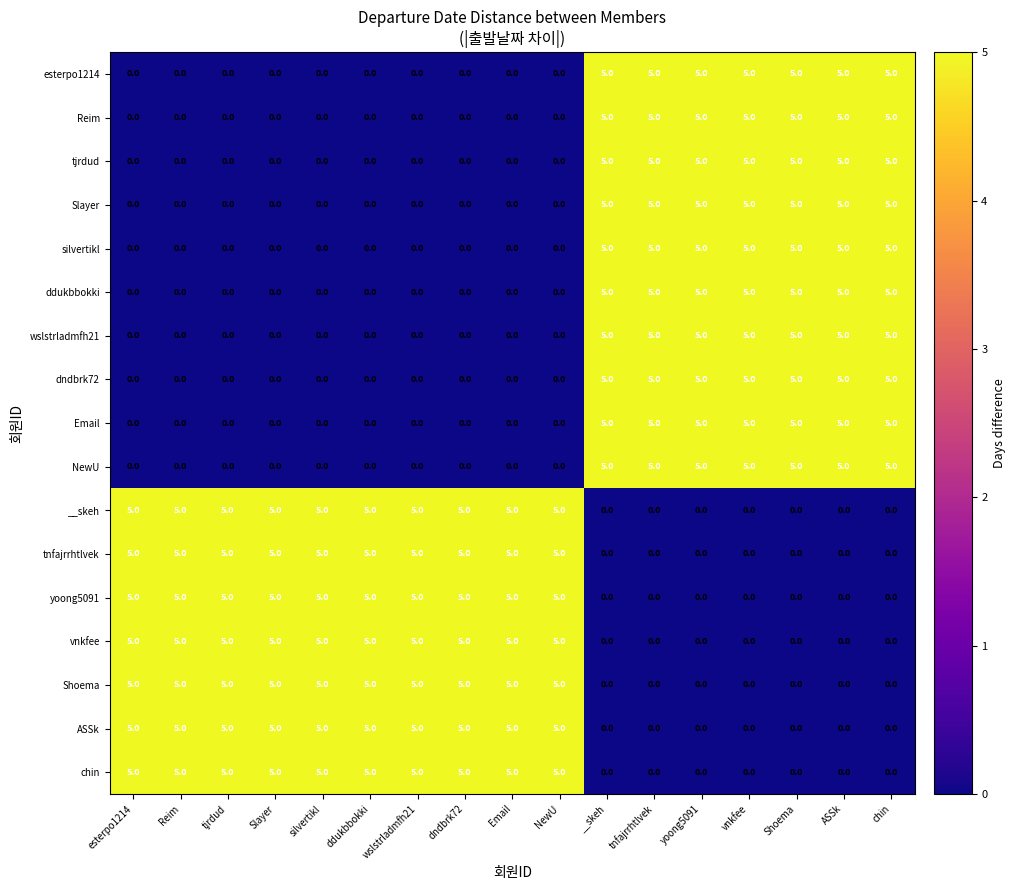

At how many categories does at least one series exceed 4?

17